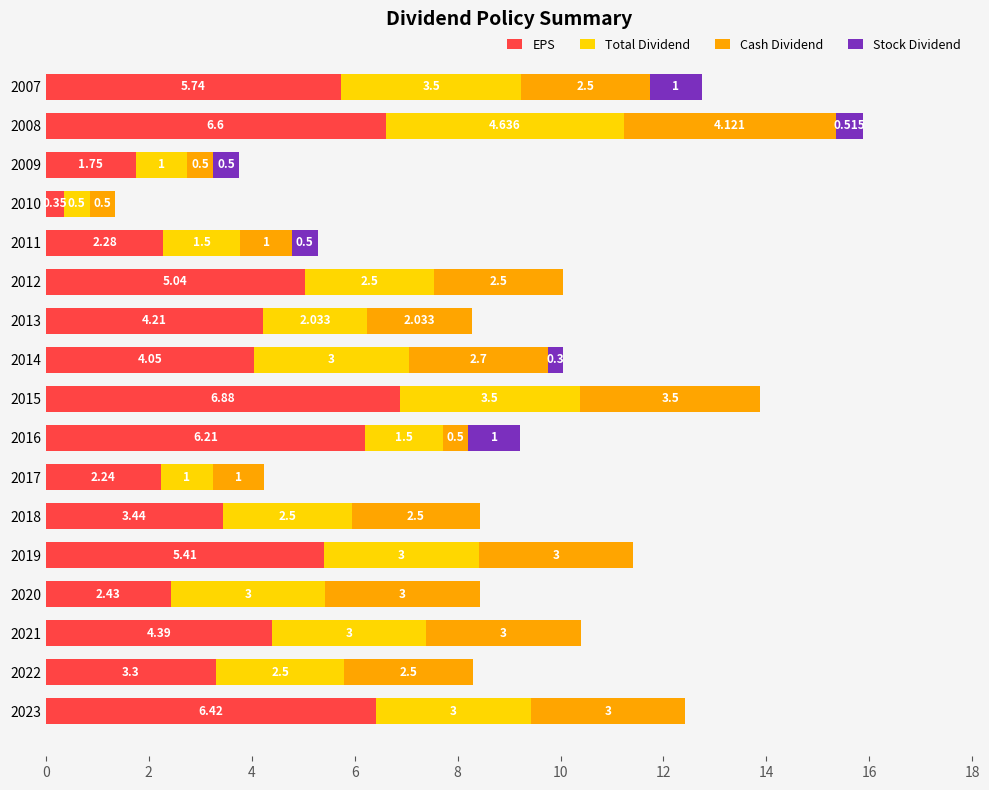

What are all the series names shown in the legend?

EPS, Total Dividend, Cash Dividend, Stock Dividend